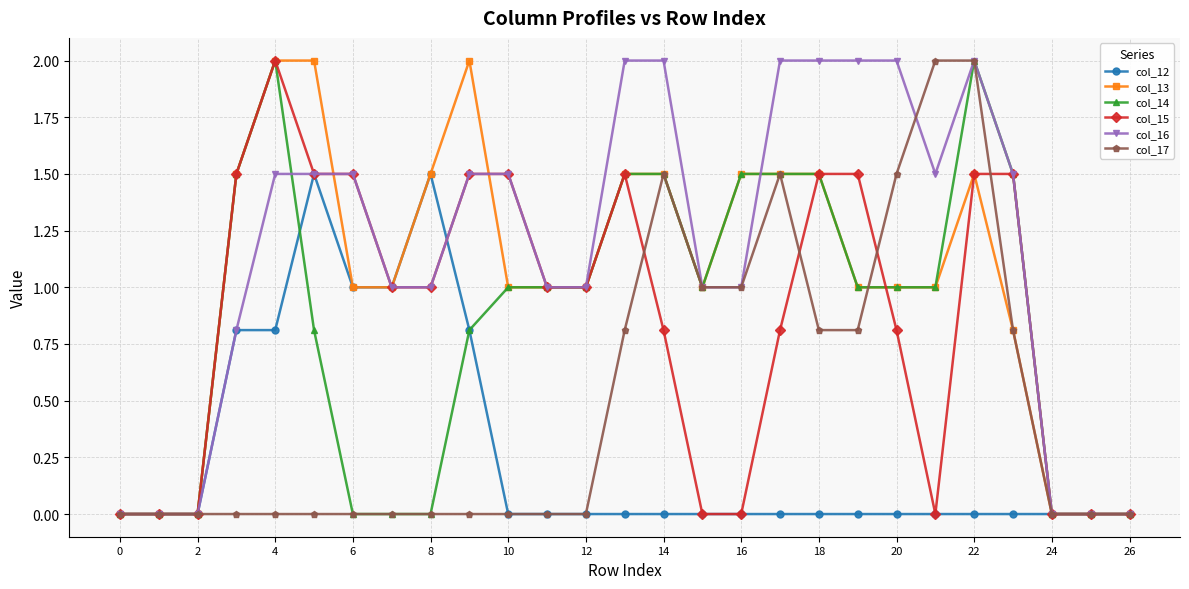

What is the maximum value for col_15?

2.0